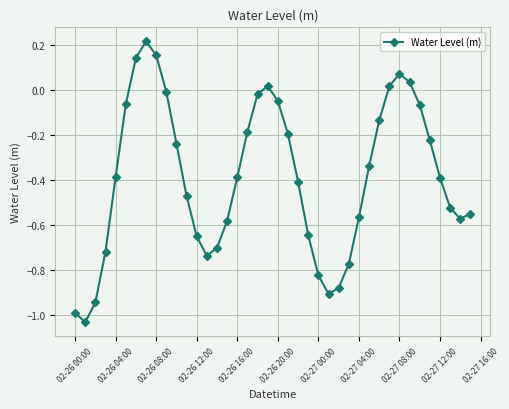

How many positive values are there?

7